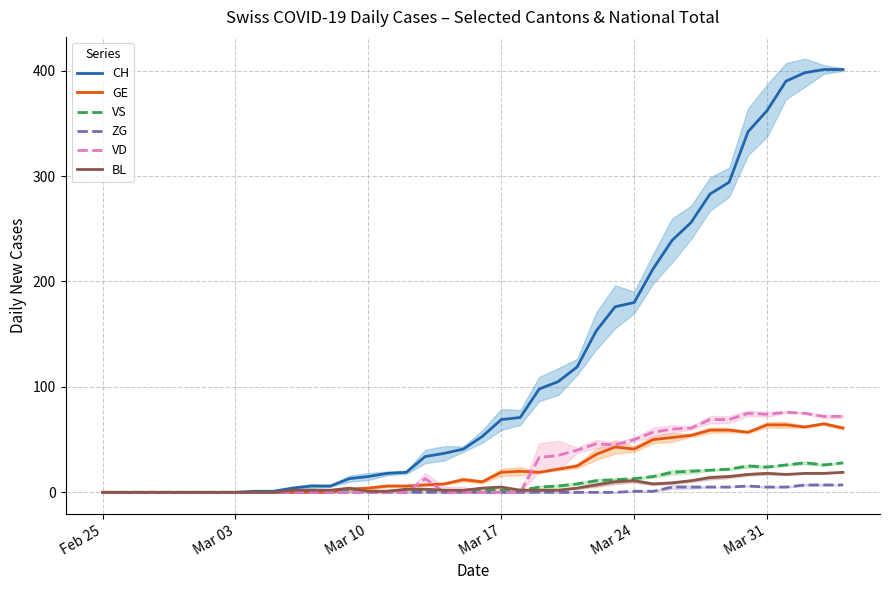

How many distinct data groups are displayed?

6